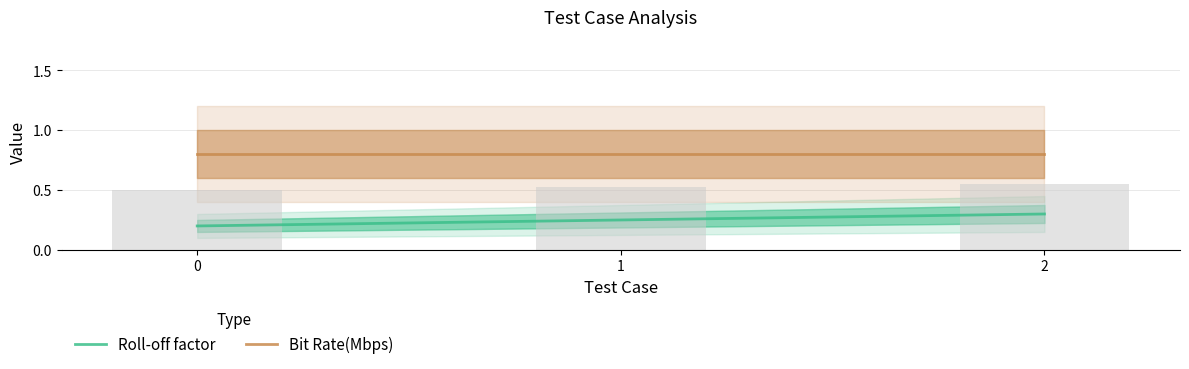

Rank the categories by Roll-off factor value from lowest to highest.

0, 1, 2